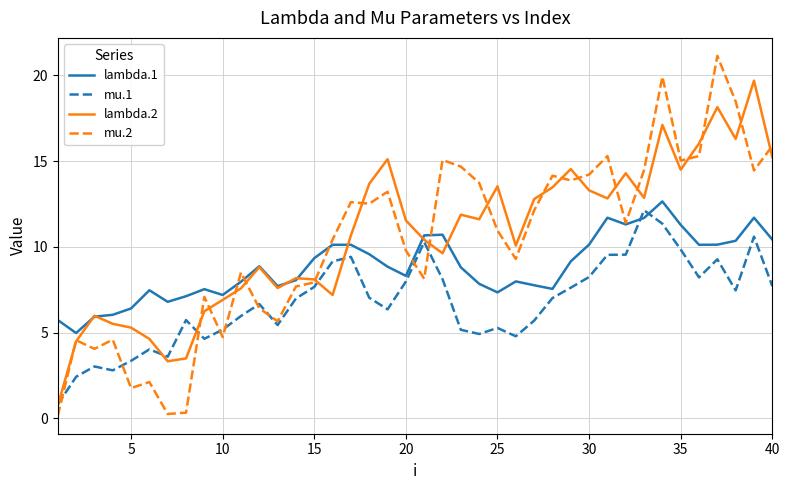

What is the highest value of the mu.1 series?

12.1